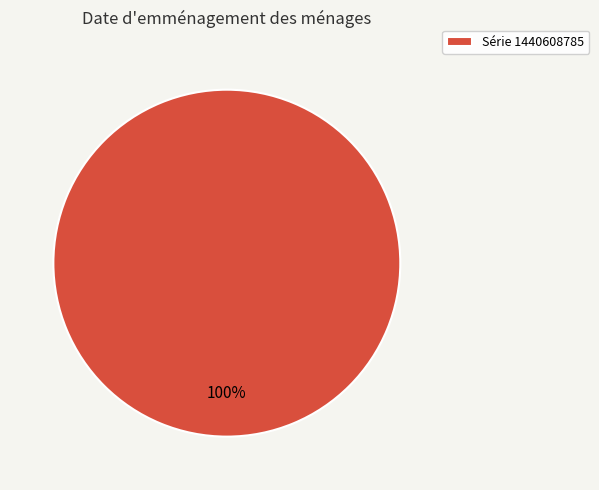

Is there a majority slice in this chart?

Yes